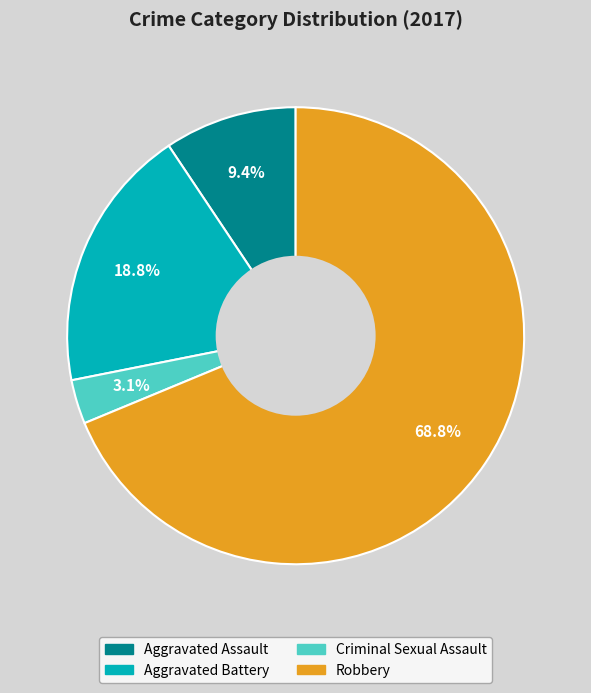

What percentage is the Aggravated Battery slice, to the nearest percent?

19%